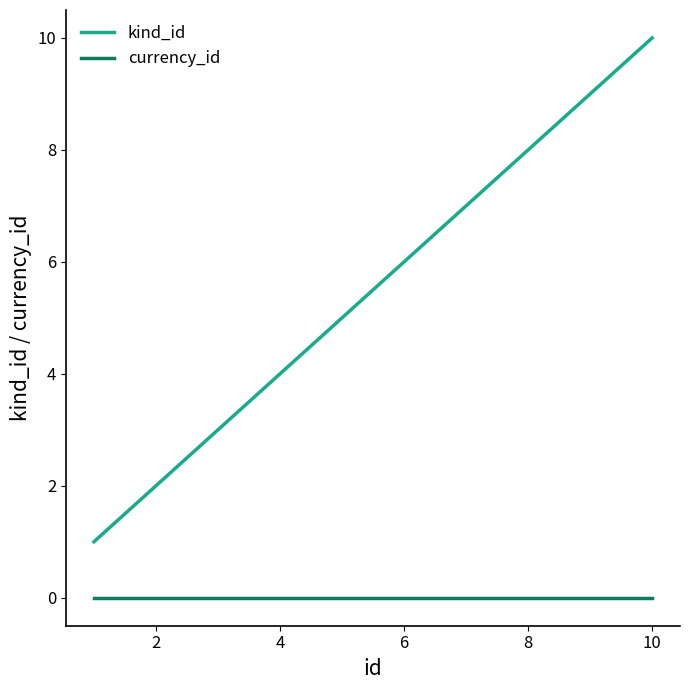

Which series has the largest range (max minus min)?

kind_id